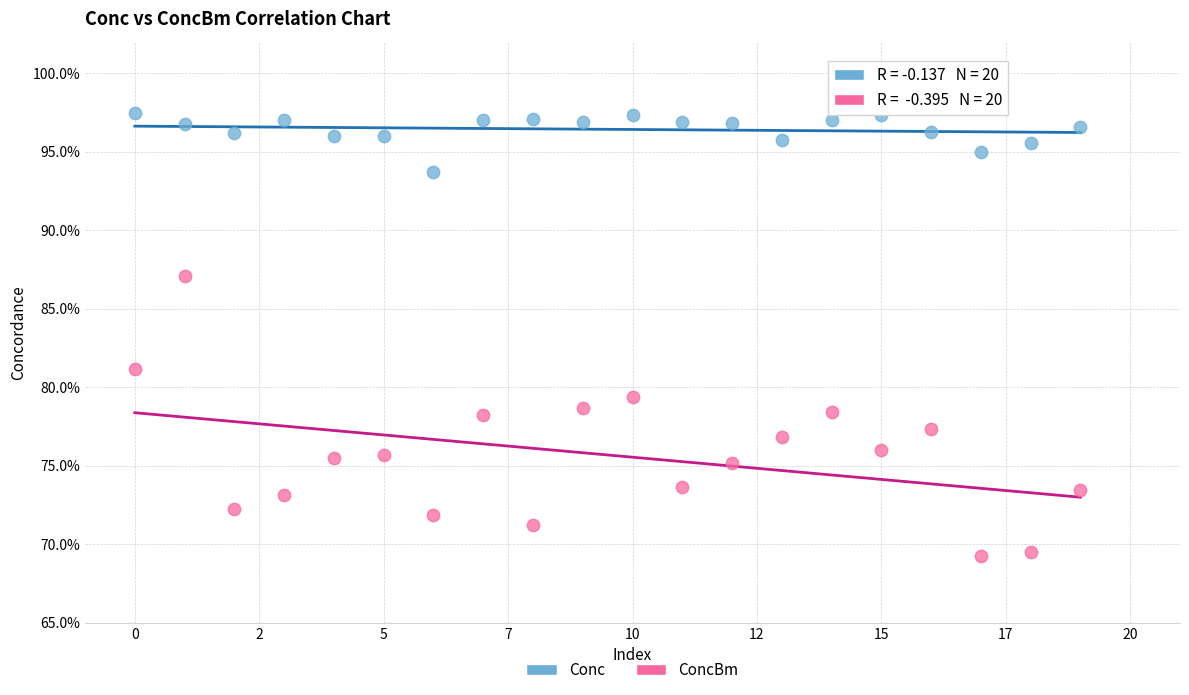

Which series has the widest spread of Y values?

ConcBm